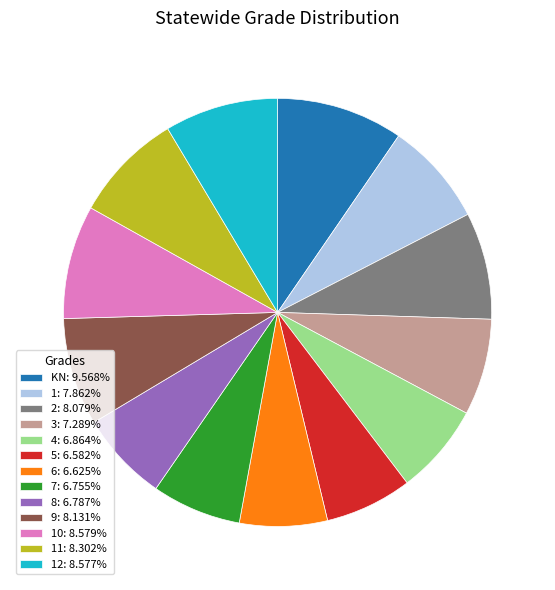

Do 10: 8.579% and 5: 6.582% together represent more than half of the pie?

No